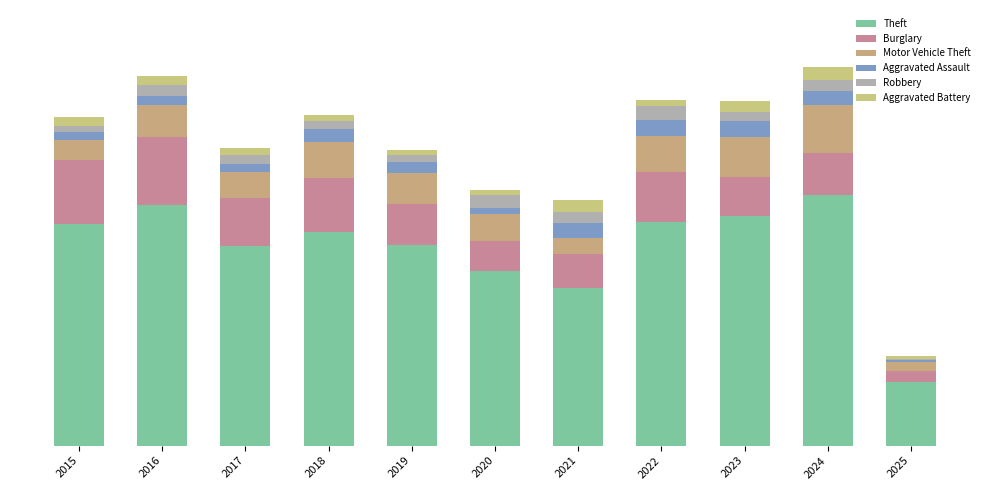

At how many categories does at least one series exceed 198?

10